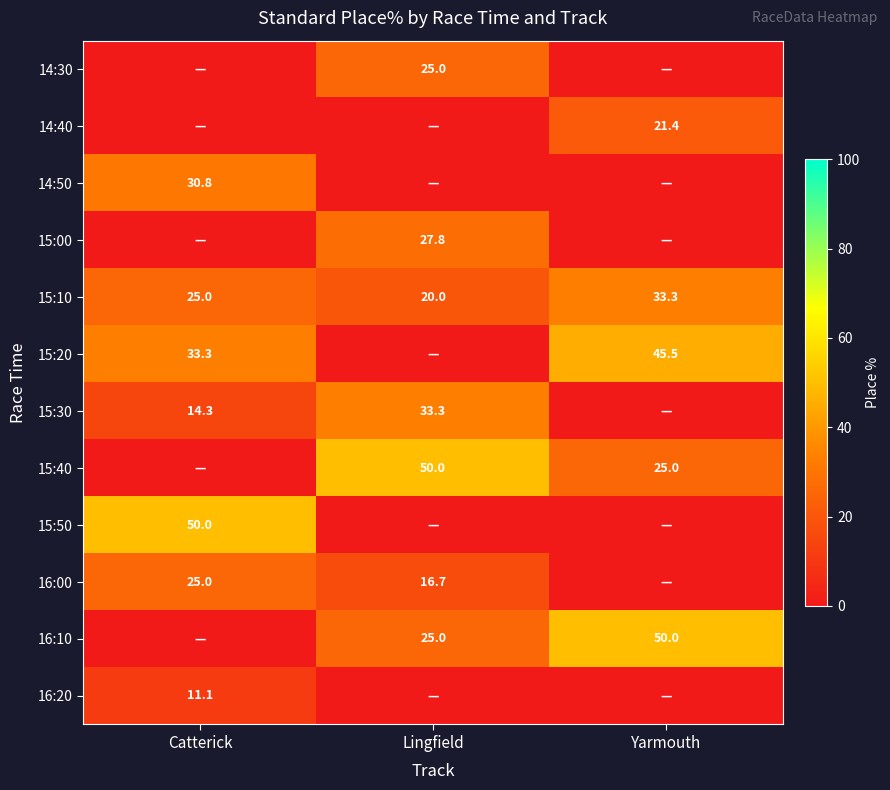

The 15:30 series shows 33.3 at Lingfield. True or false?

True